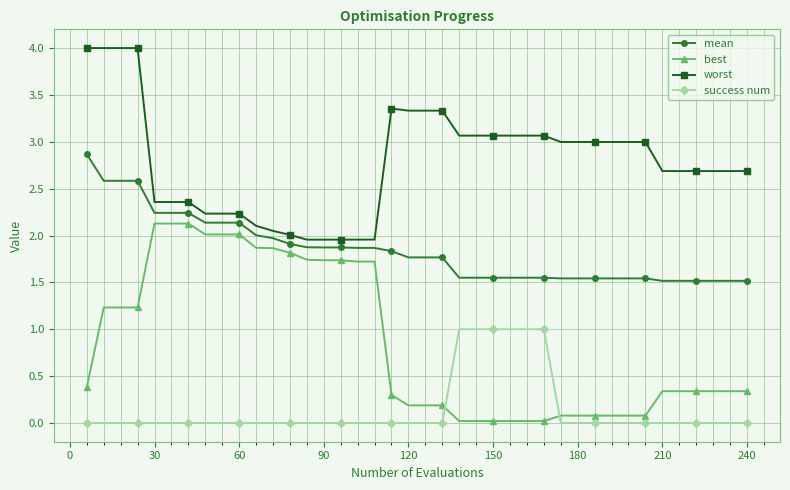

What is the greatest value displayed?

4.0